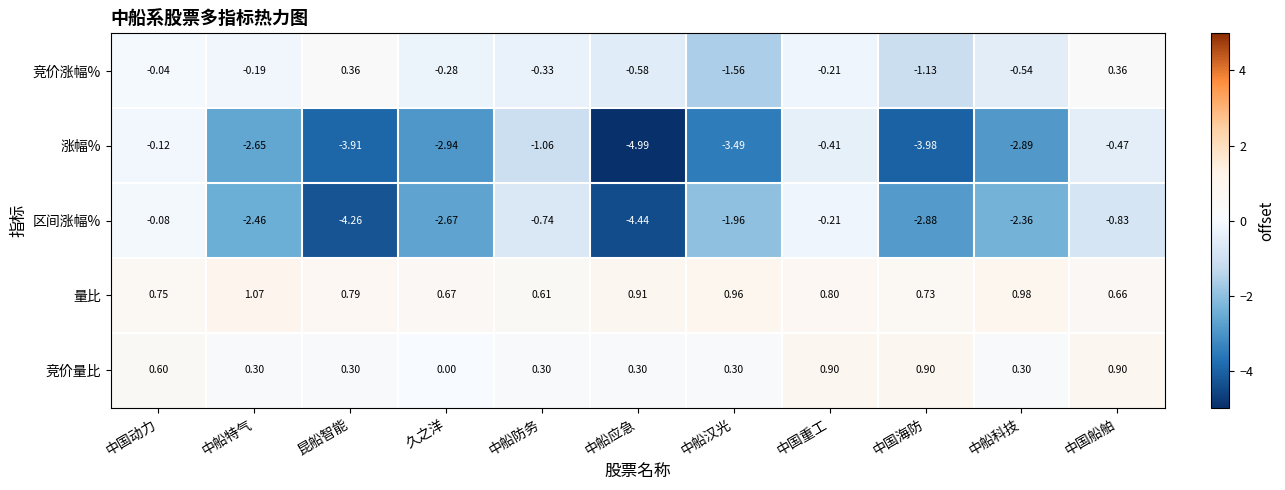

Rank the series by their maximum value, from highest to lowest.

量比, 竞价量比, 竞价涨幅%, 区间涨幅%, 涨幅%